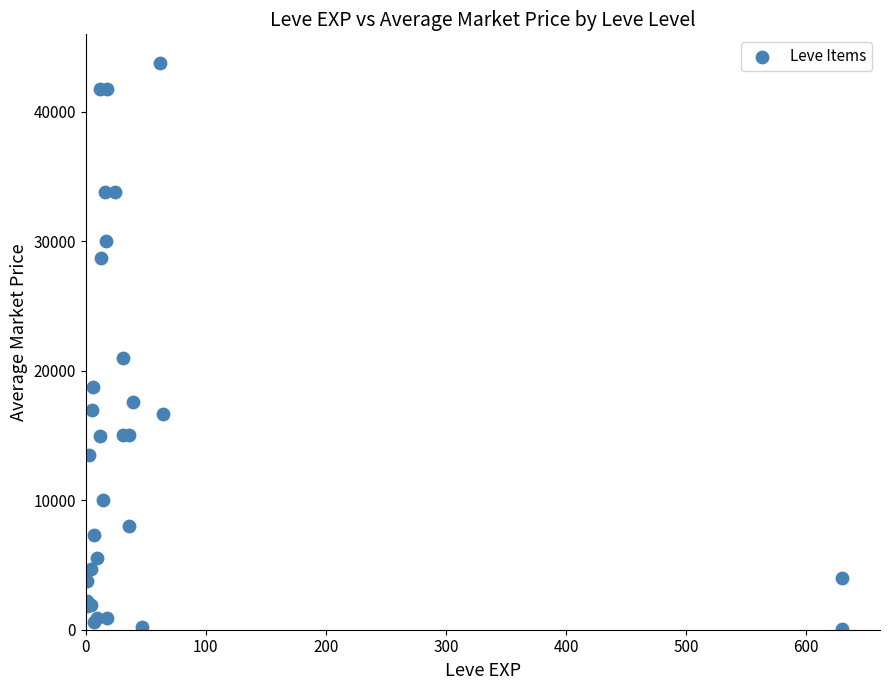

What Y value in the scatter plot is closest to 21951?

20999.8